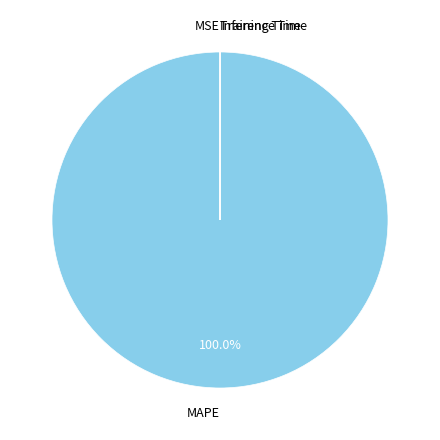

Is there any slice that represents more than half of the pie?

Yes